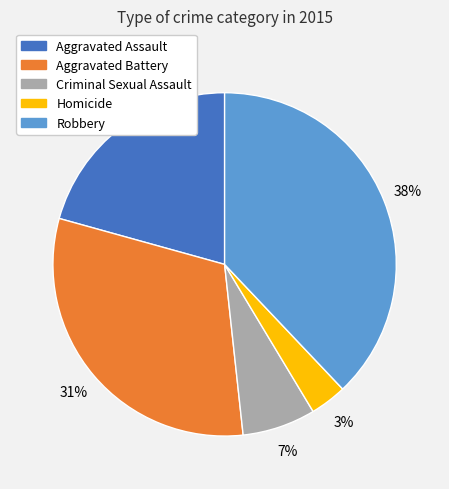

Rank the categories by value from highest to lowest.

Robbery, Aggravated Battery, Aggravated Assault, Criminal Sexual Assault, Homicide